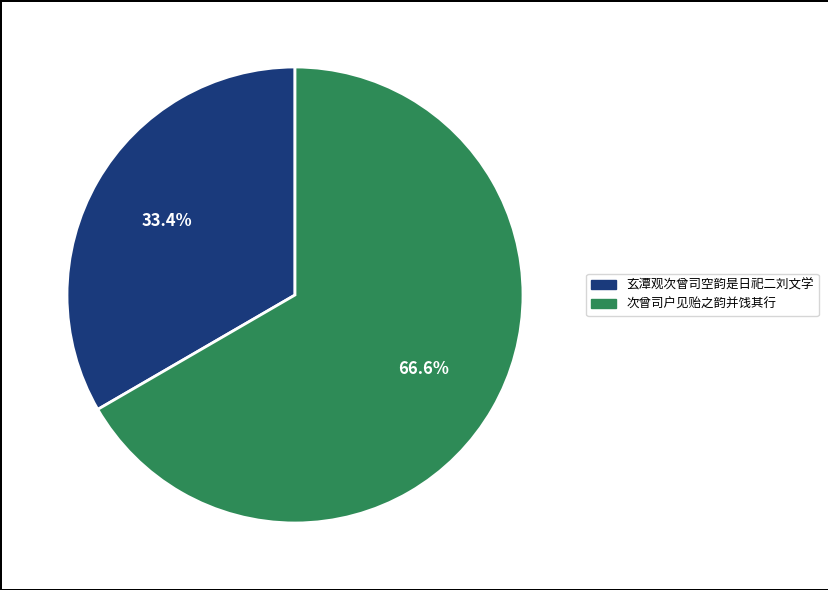

How many slices are in this pie chart?

2